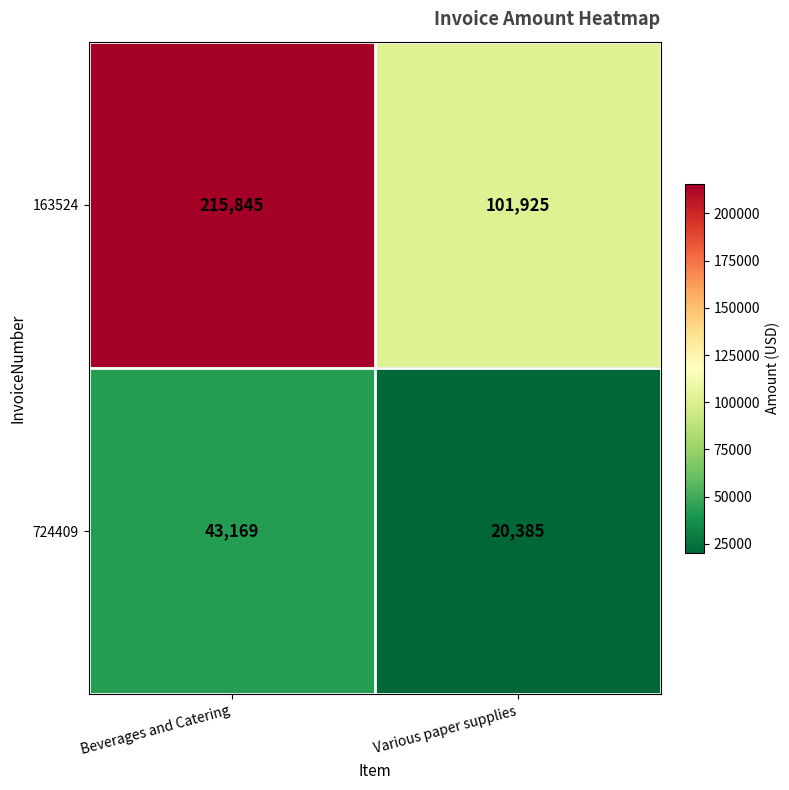

Reading right to left, what are all the values shown in this chart?

163524: 101925	215845
724409: 20385	43169